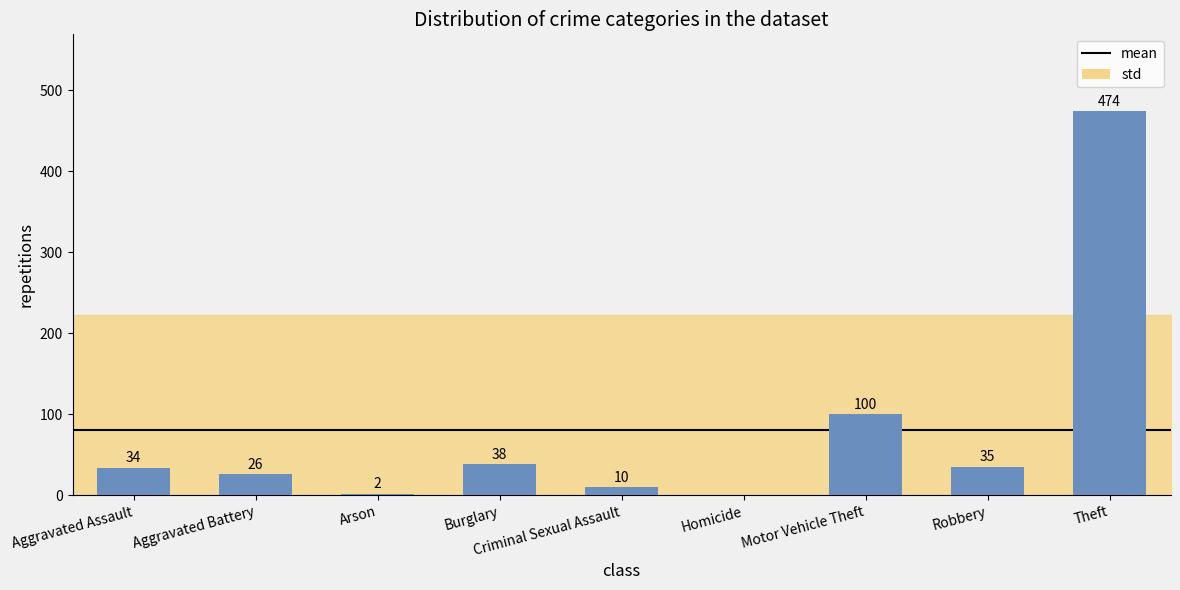

Reading left to right, transcribe all the data shown in this chart.

Aggravated Assault=34	Aggravated Battery=26	Arson=2	Burglary=38	Criminal Sexual Assault=10	Homicide=0	Motor Vehicle Theft=100	Robbery=35	Theft=474